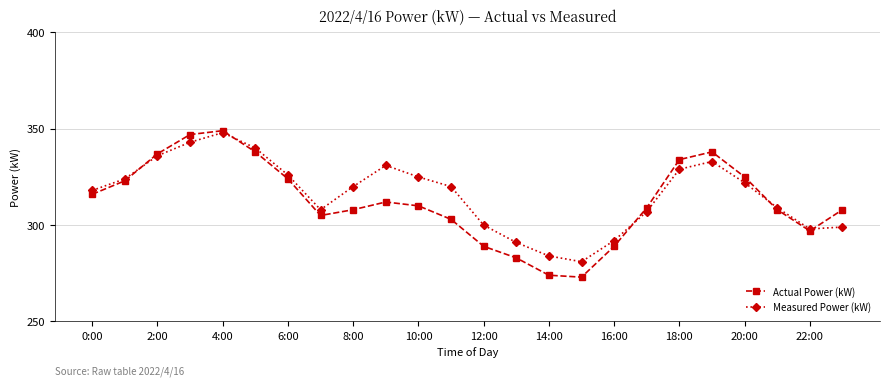

Reading left to right, extract all data points from this chart.

Actual Power (kW): 316	323	337	347	349	338	324	305	308	312	310	303	289	283	274	273	289	309	334	338	325	308	297	308
Measured Power (kW): 318	324	336	343	348	340	326	308	320	331	325	320	300	291	284	281	292	307	329	333	322	309	298	299